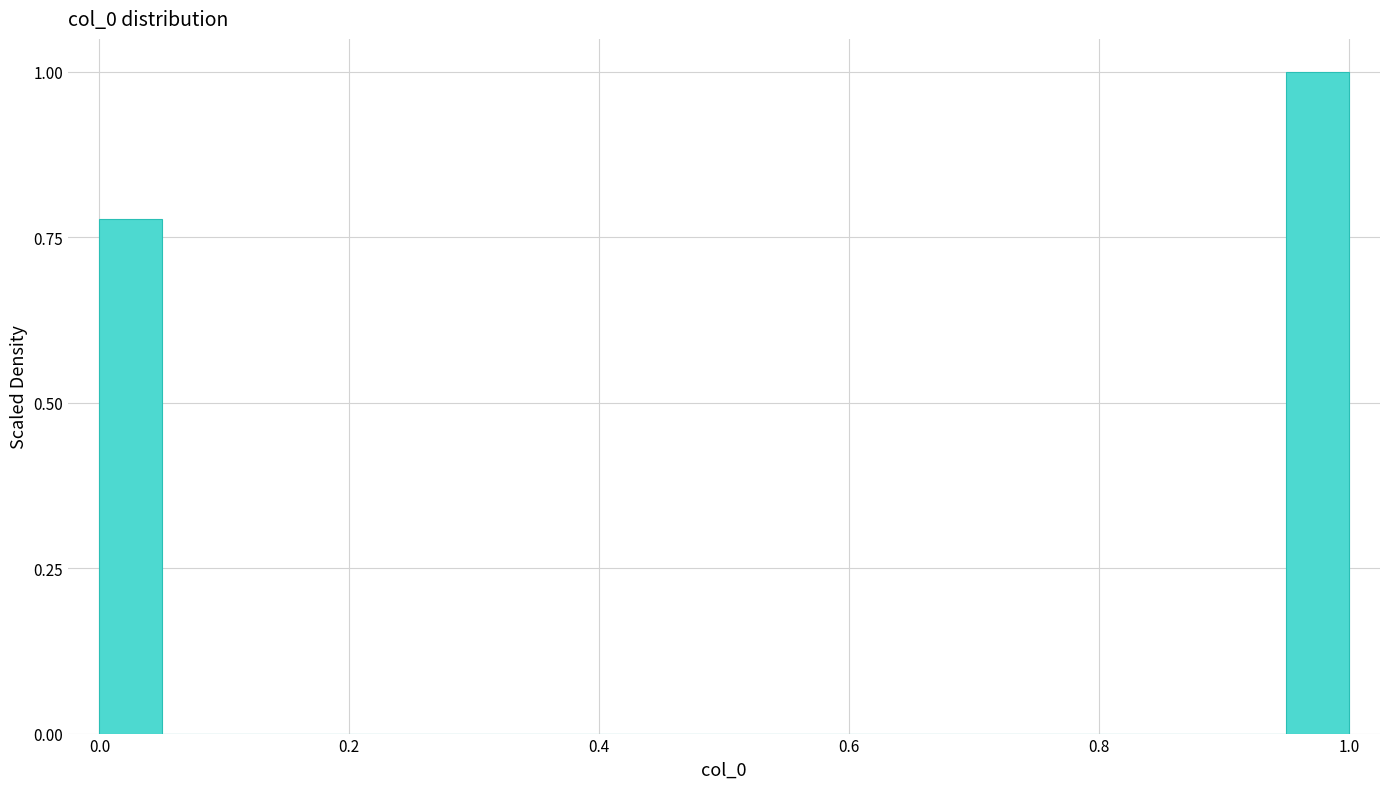

Around what value on the x-axis is the tallest bar? Give the approximate position of its centre, as read against the axis.

0.98